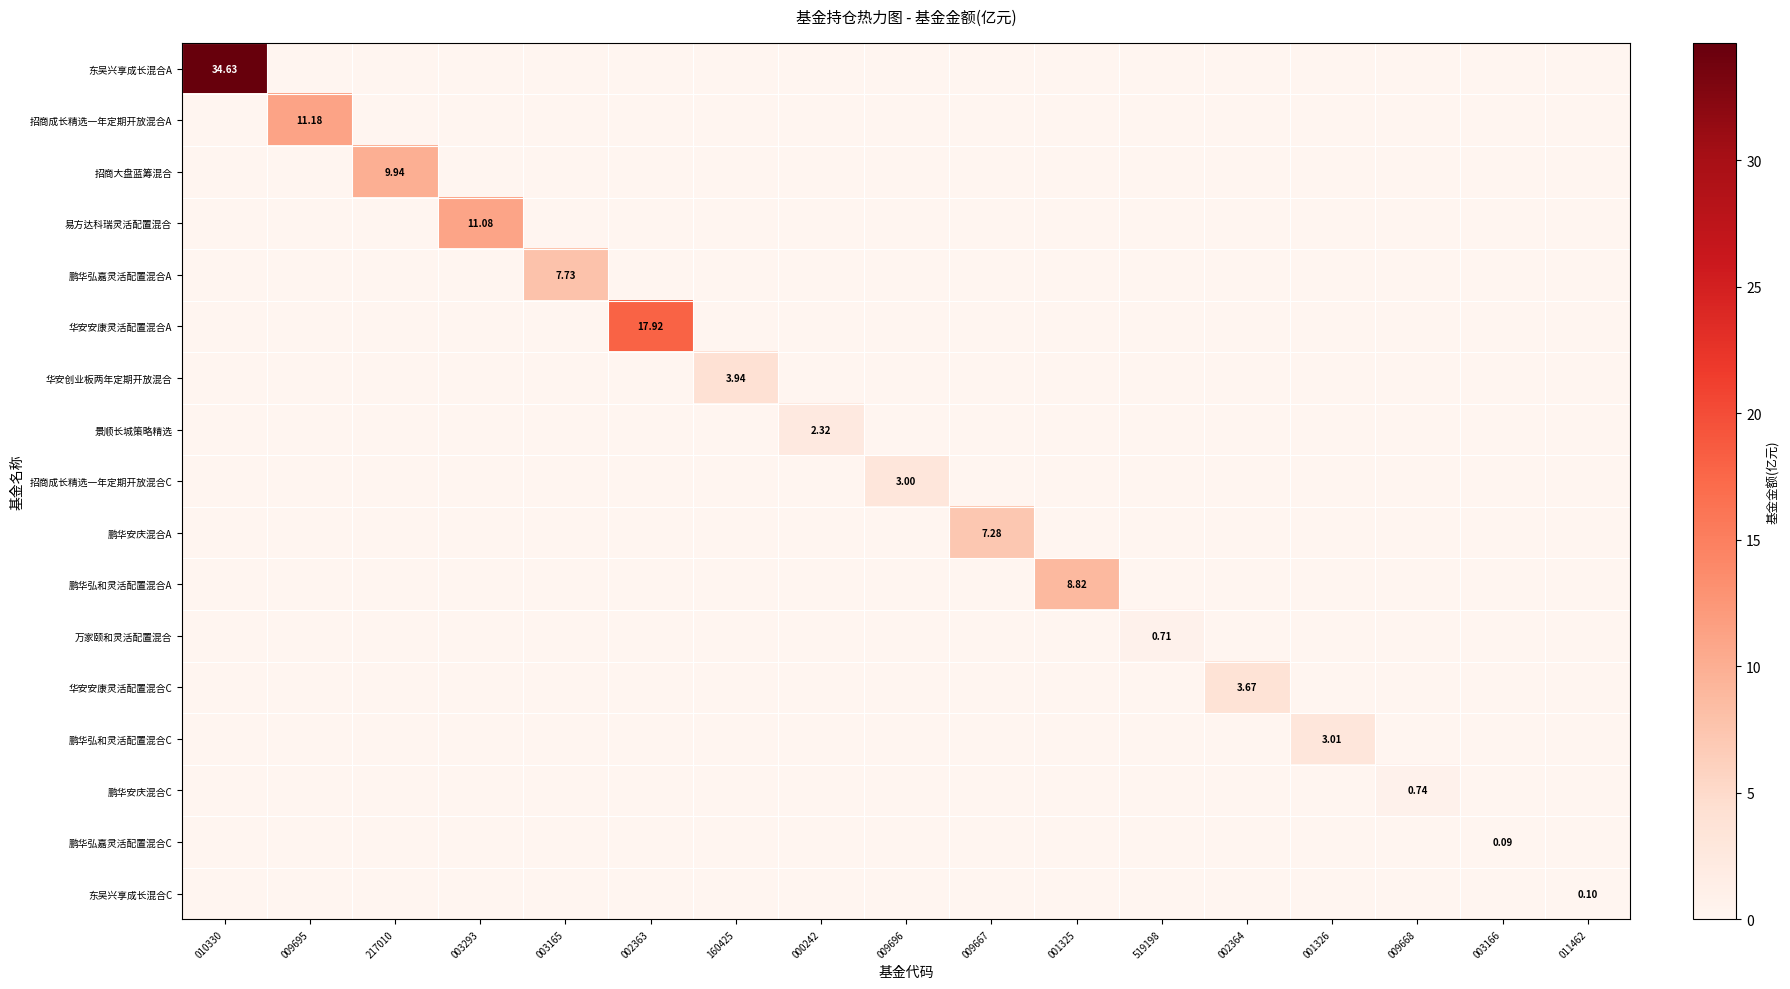

What is the difference between the highest and lowest values at 009668?

0.7